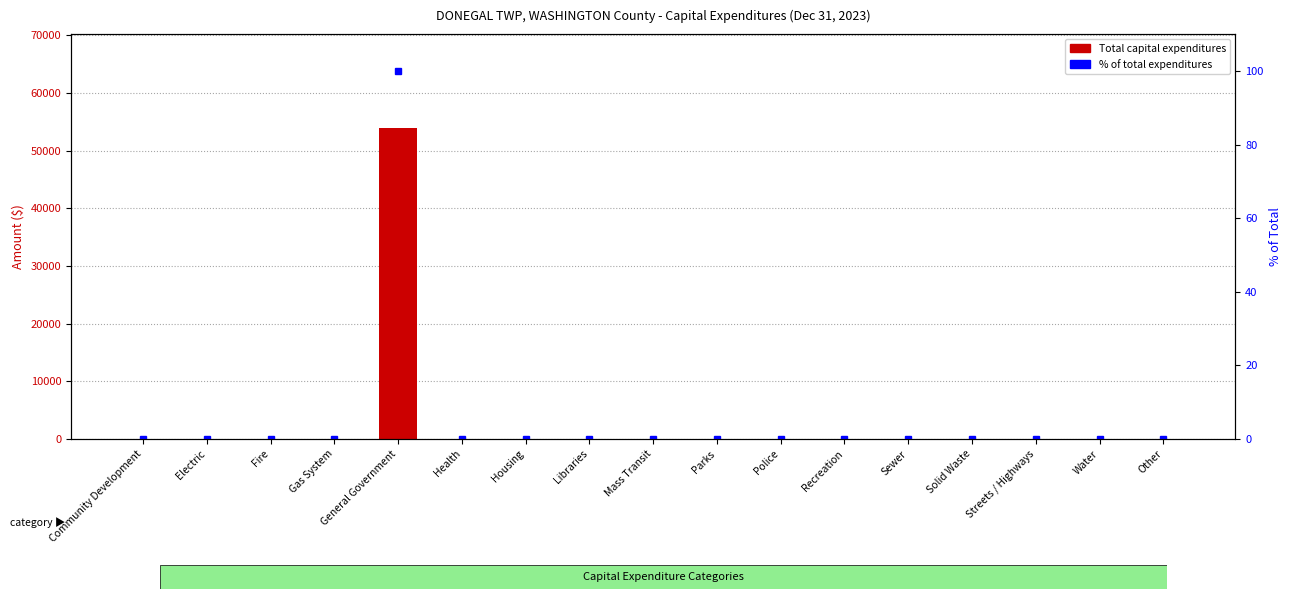

What is the difference between the maximum and minimum values in the % of Total Capital Expenditures series?

100